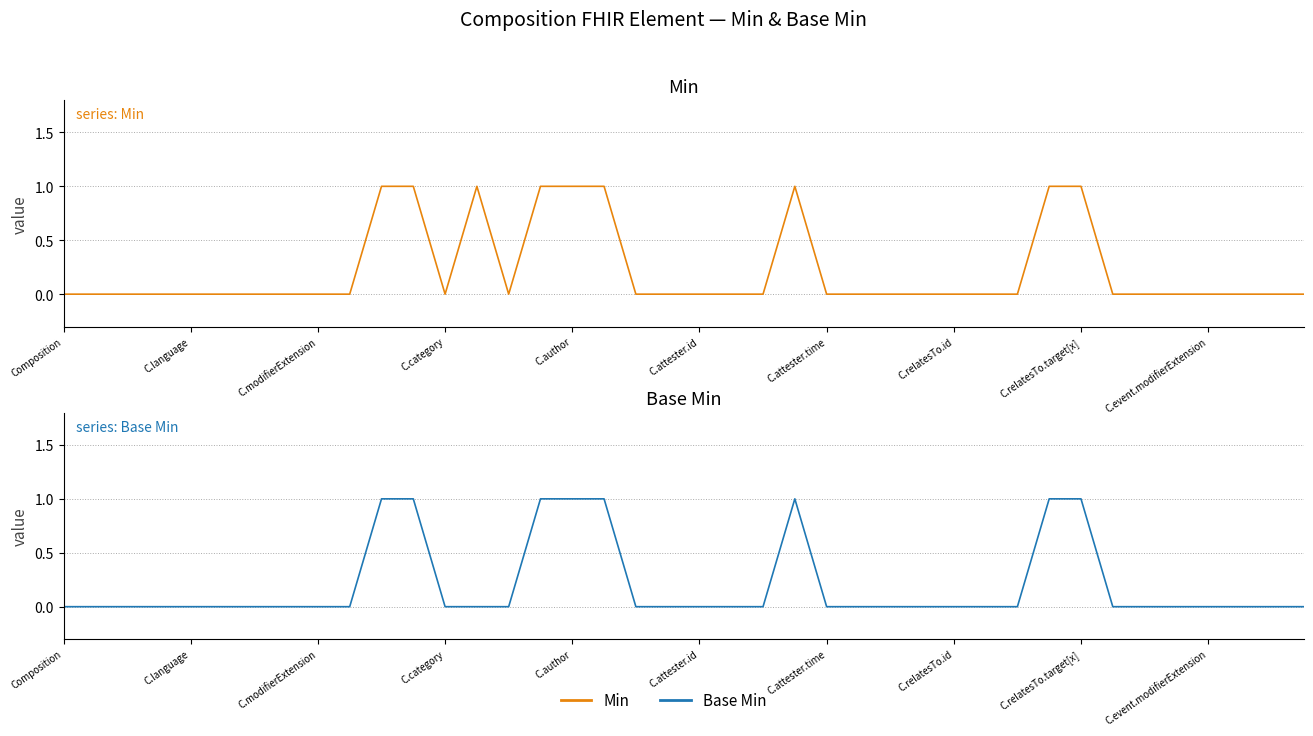

What is the value of the Min point at the 12th from the left?

1